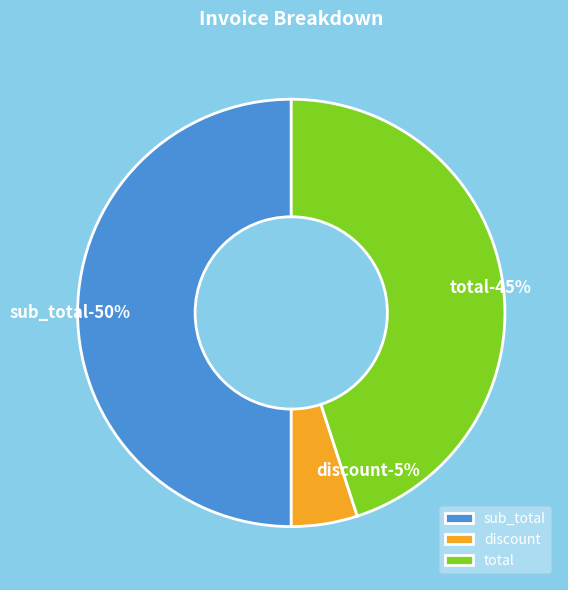

What is the change in value from sub_total to discount?

-90